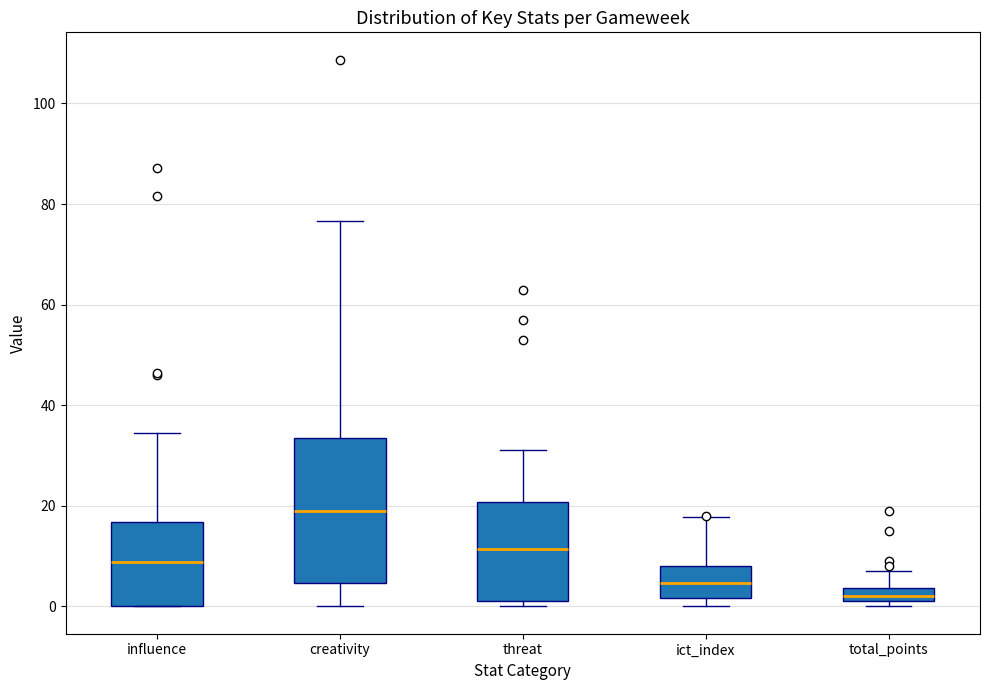

Comparing the boxes themselves (not the whiskers), which one is the tallest?

creativity